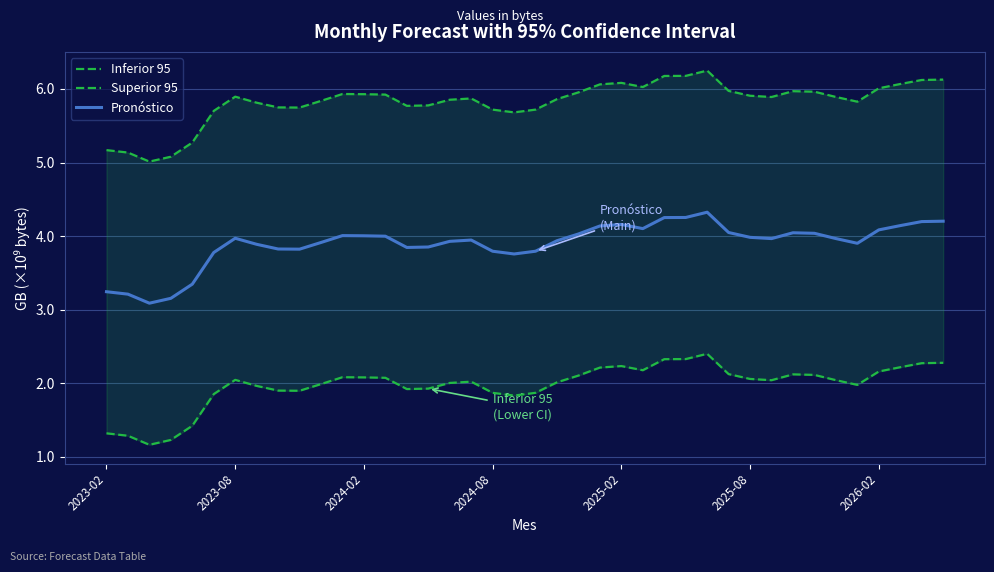

How many lines are shown in the chart?

3